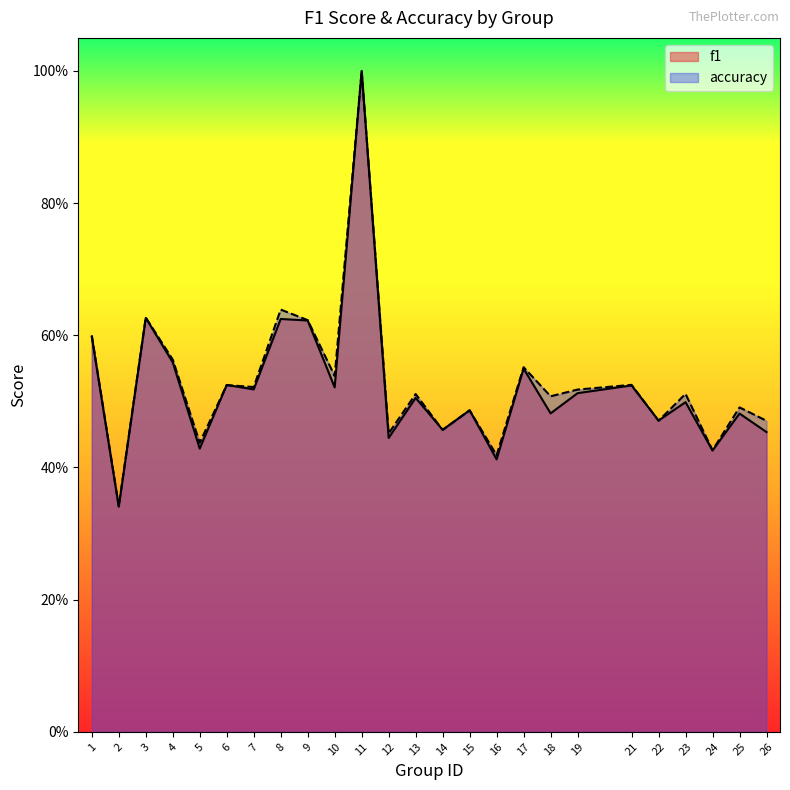

Where is the first local maximum for accuracy?

3